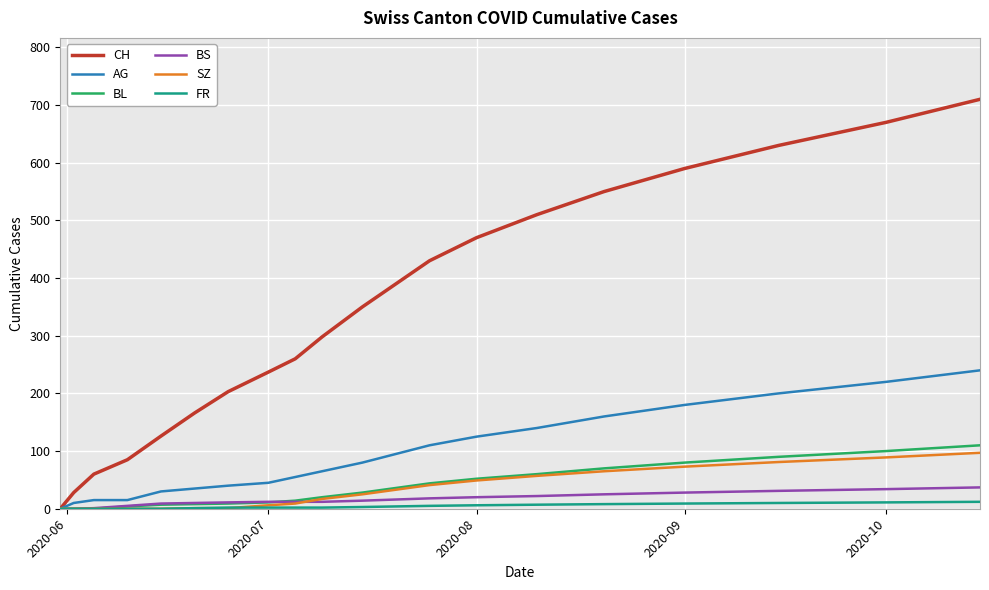

Which series has the largest total across all categories?

CH